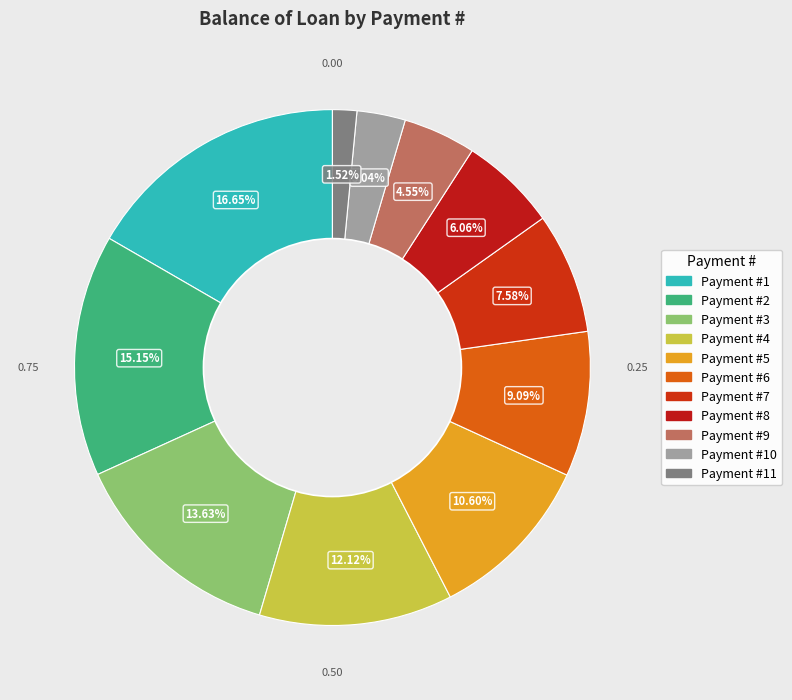

How many slices are in this pie chart?

11